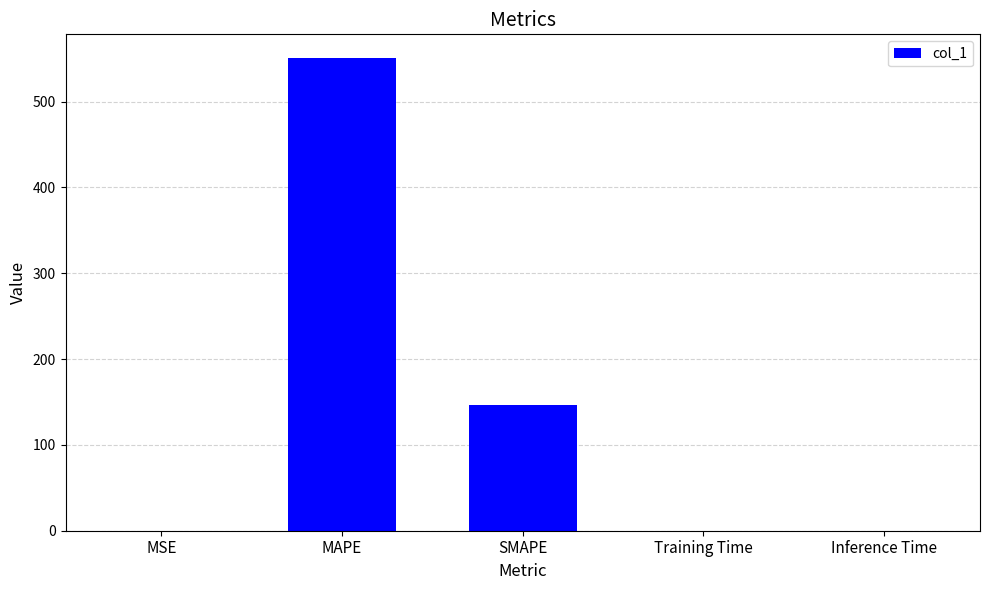

Where is the data nearest to the value 275?

SMAPE